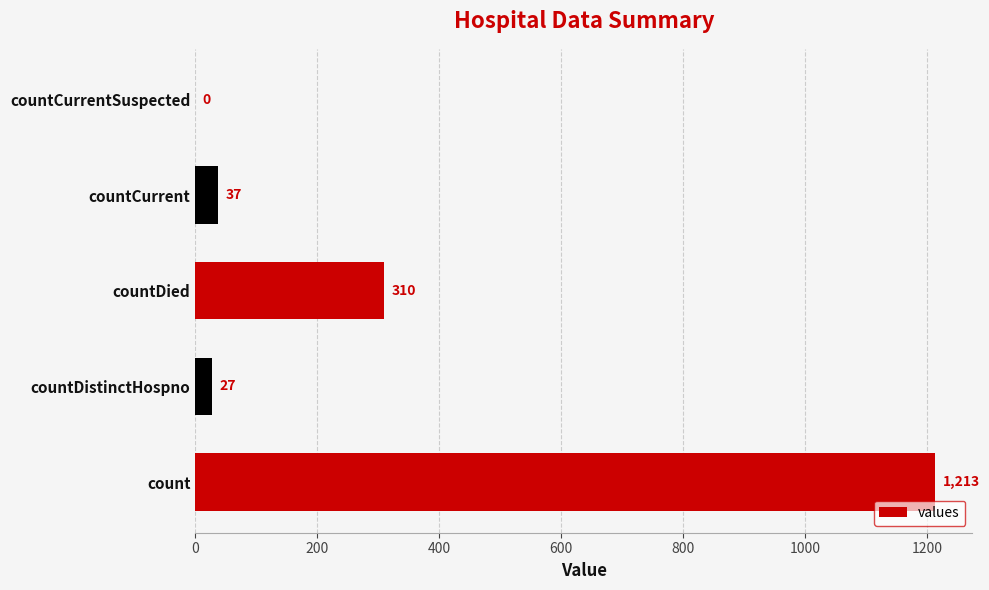

What is the sum of the values at countDistinctHospno and countCurrent?

64